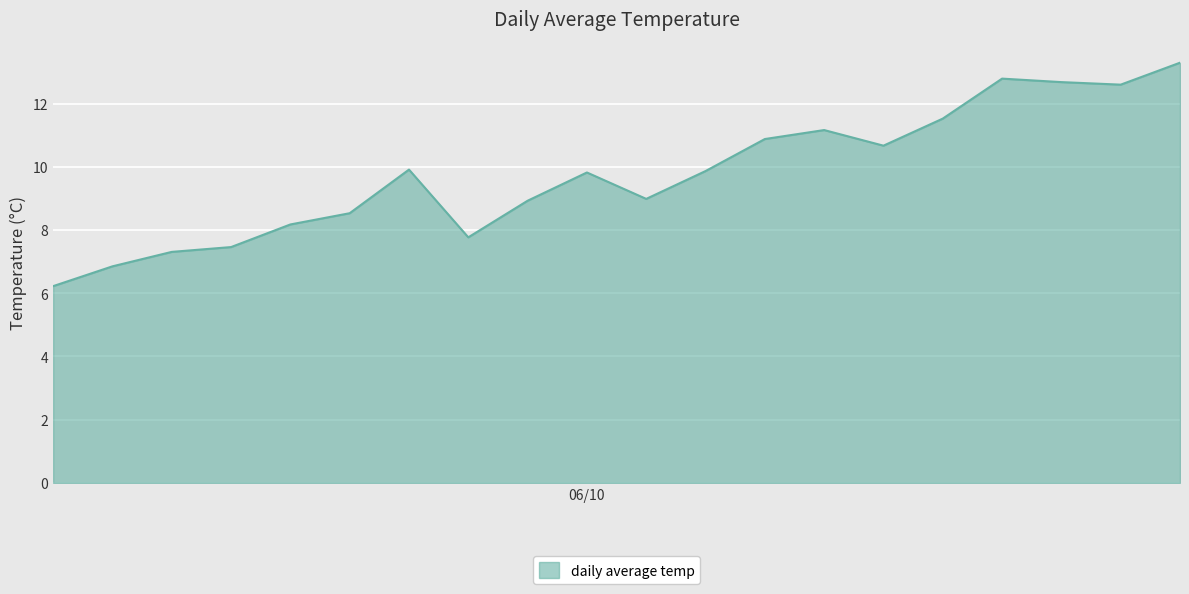

What is the difference between the maximum and minimum values?

7.1